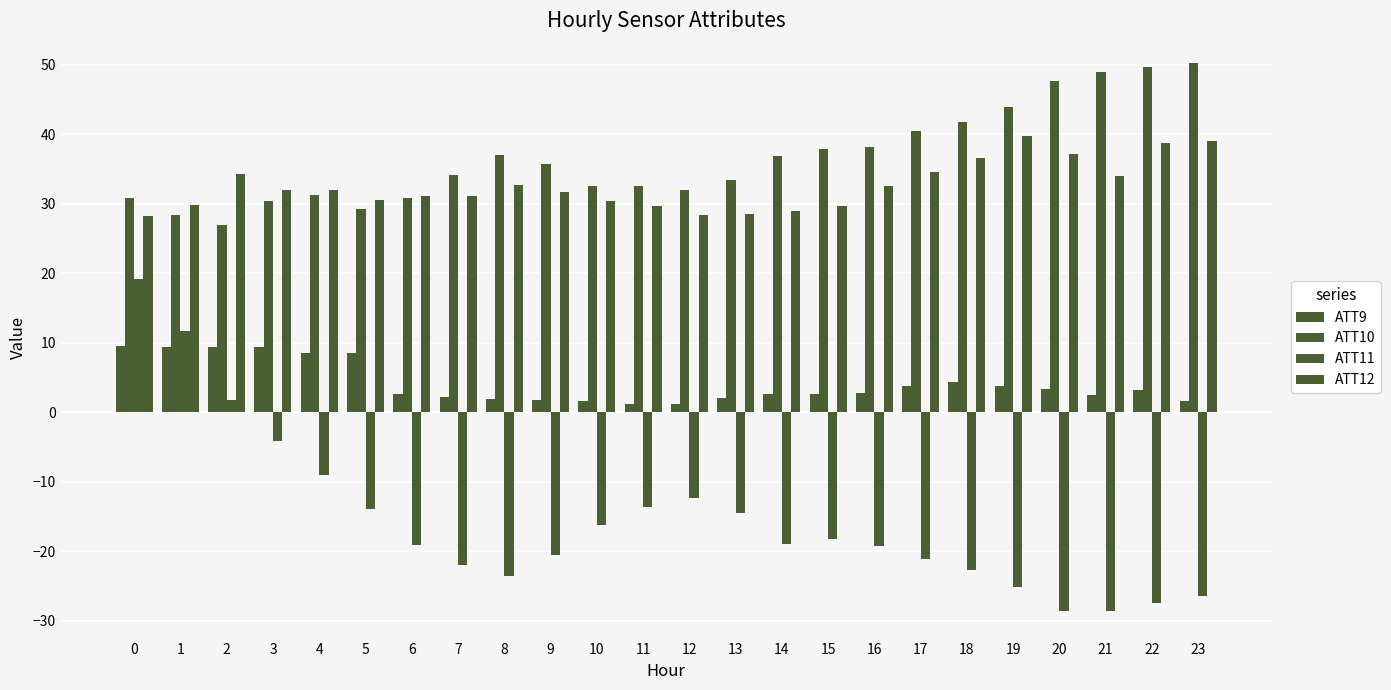

At how many categories does at least one series exceed 17?

24